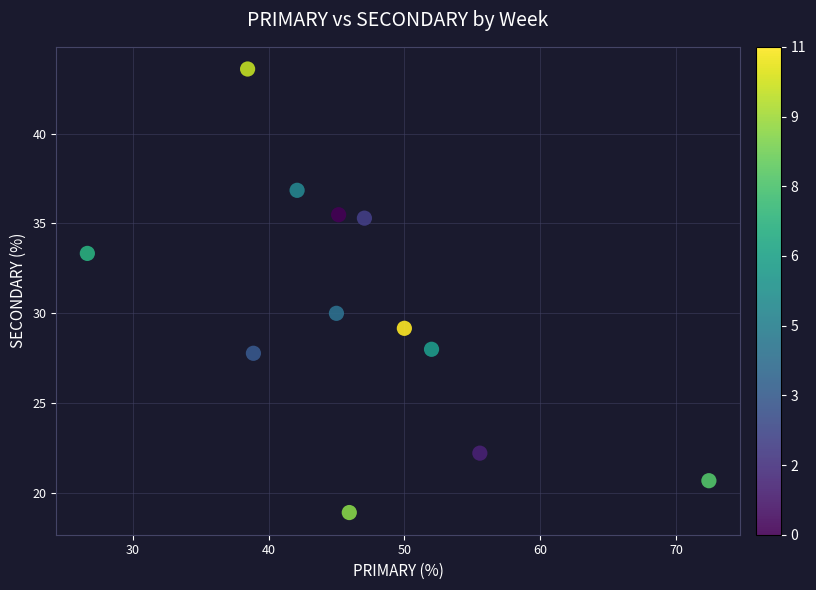

What Y value in the scatter plot is closest to 31?

30.0